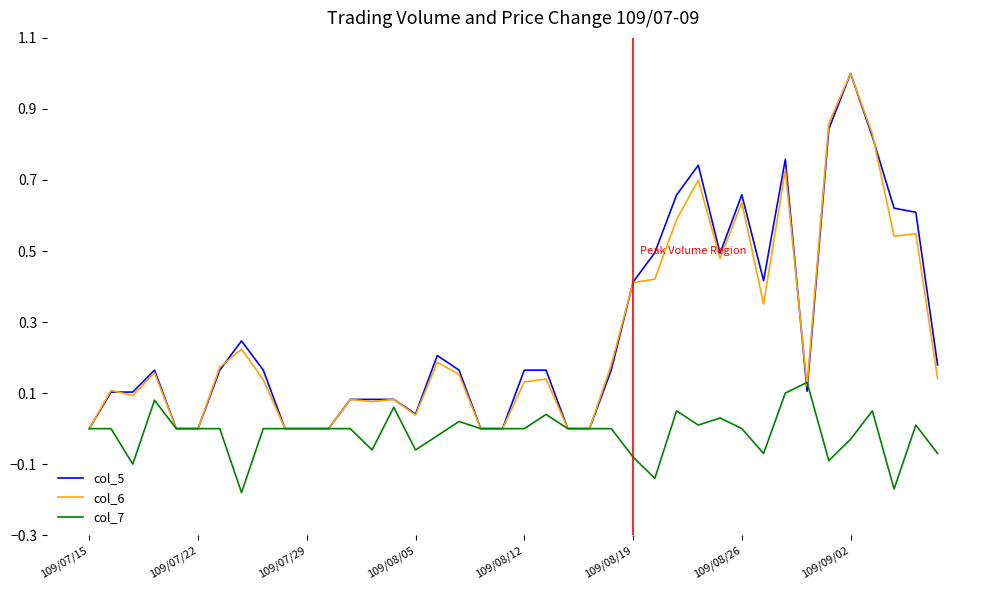

What is the difference between the maximum and second lowest values in the col_5 series?

1.0